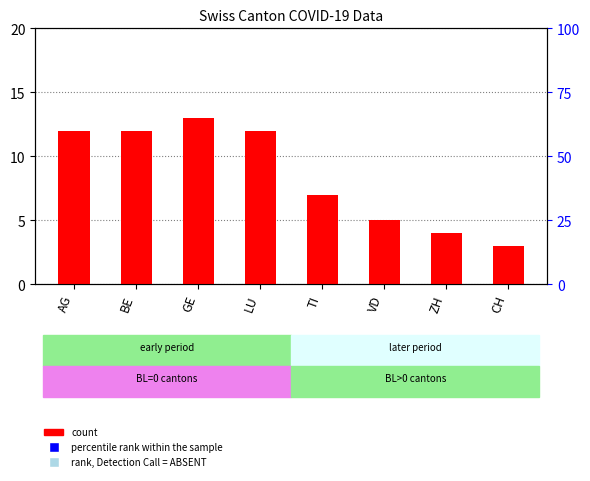

Which series reaches the minimum Y coordinate?

count